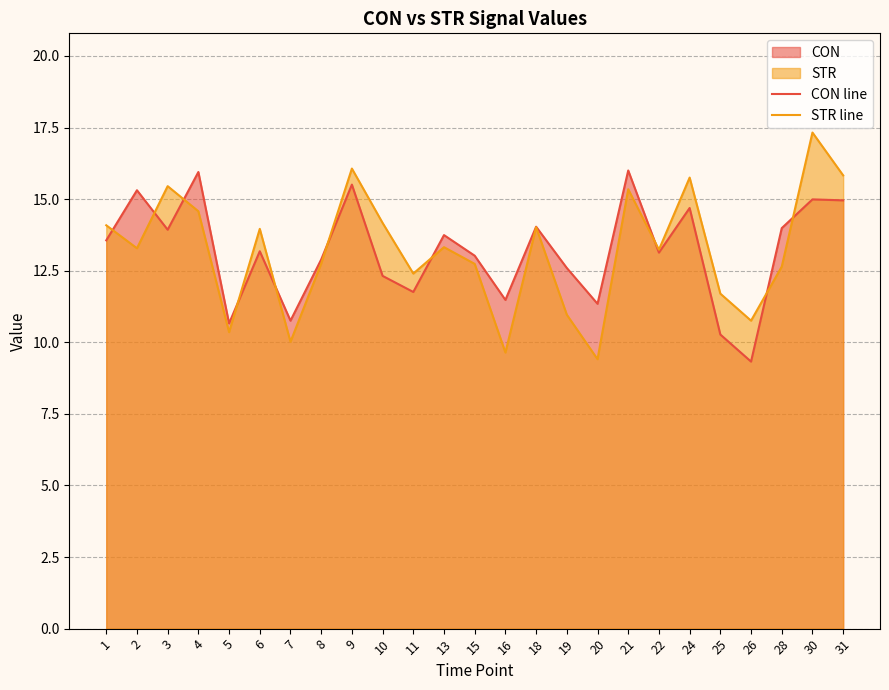

What is the difference between the CON line values at 28 and 20?

2.6